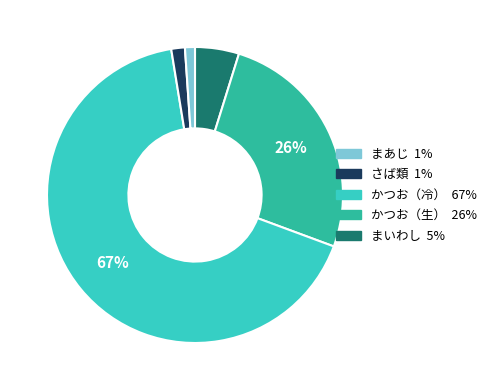

To the nearest percent, what is the average slice percentage?

20%